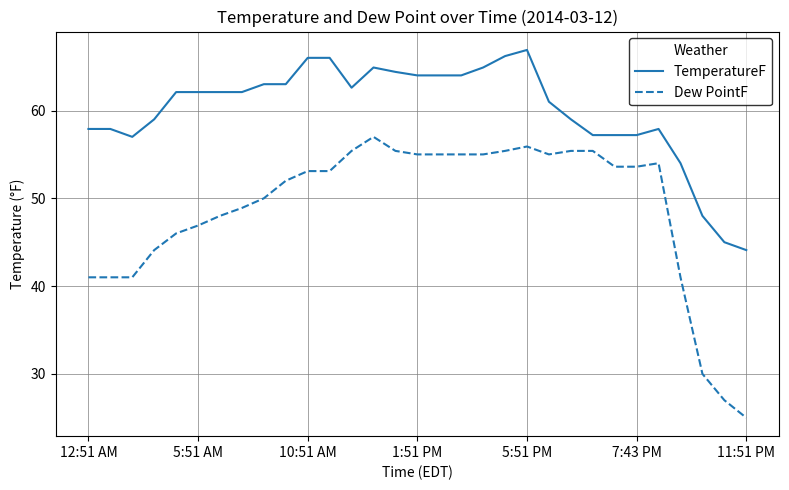

What is the difference between the maximum and minimum values in the Dew PointF series?

32.0